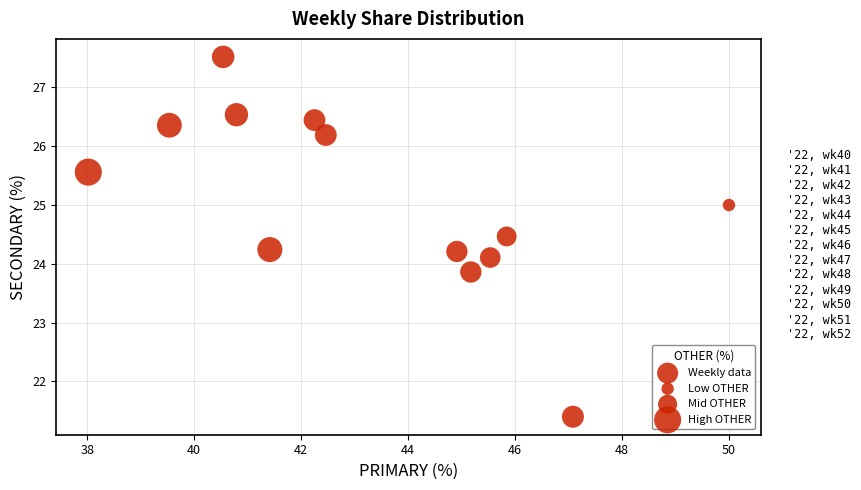

What is the range of Y values (max minus min)?

6.1